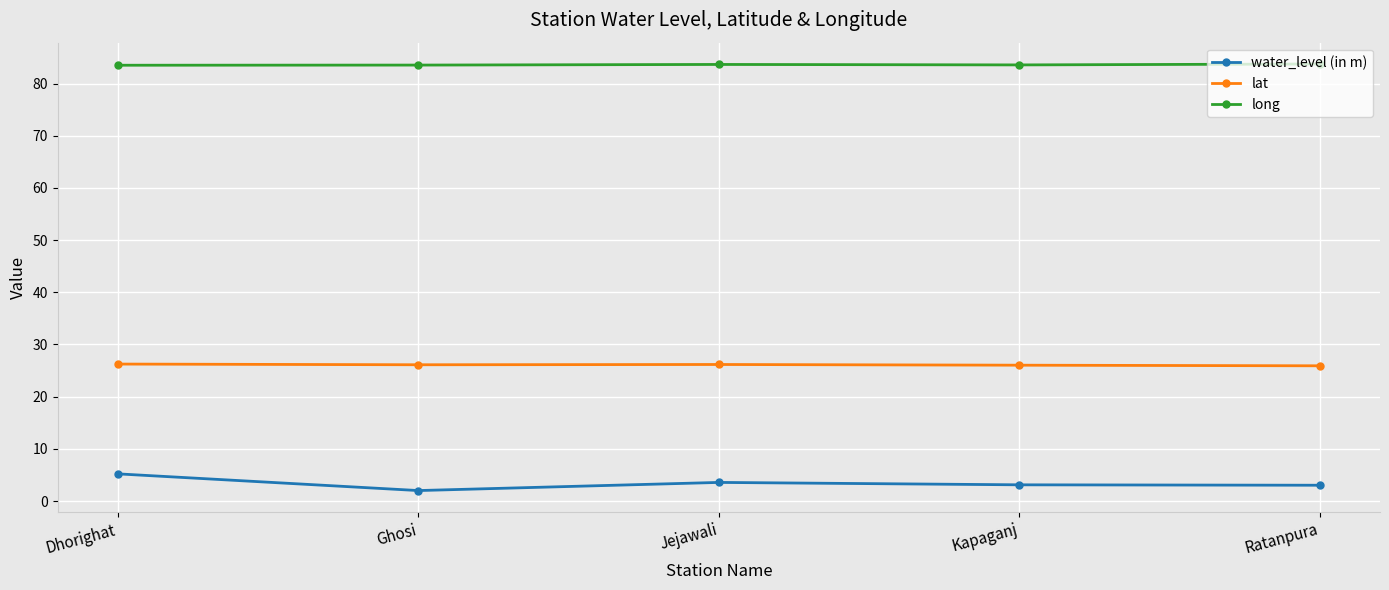

True or false: lat and water_level (in m) cross at least once.

False